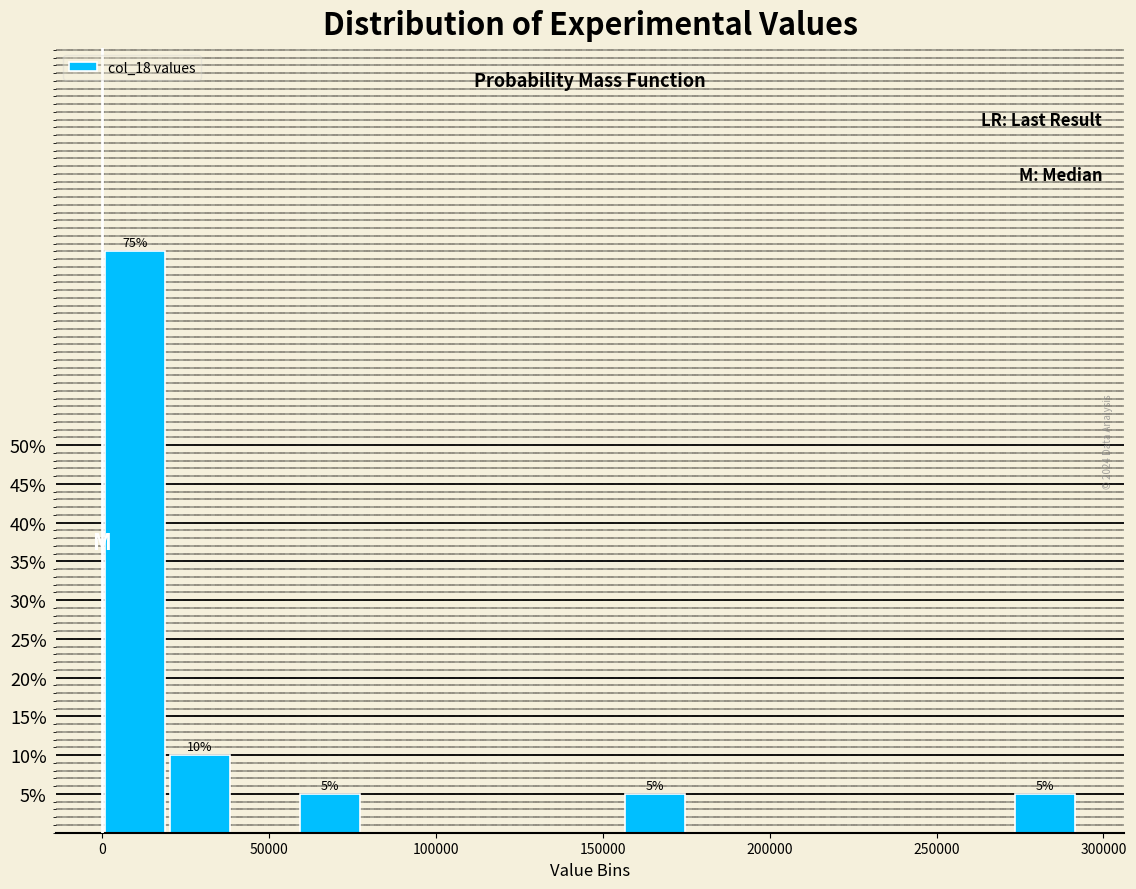

Around what value on the x-axis is the tallest bar? Give the approximate position of its centre, as read against the axis.

10000